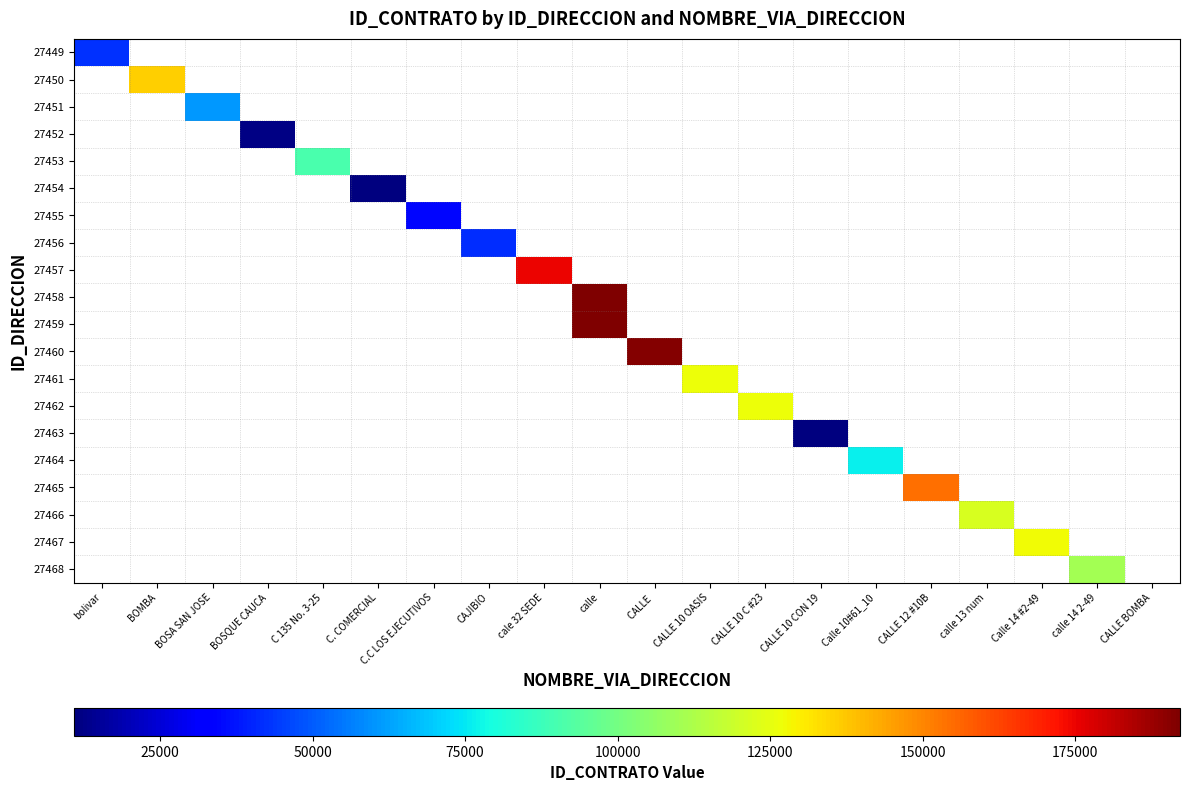

True or false: 27456 has a value of 41685.0 at CAJIBIO.

True